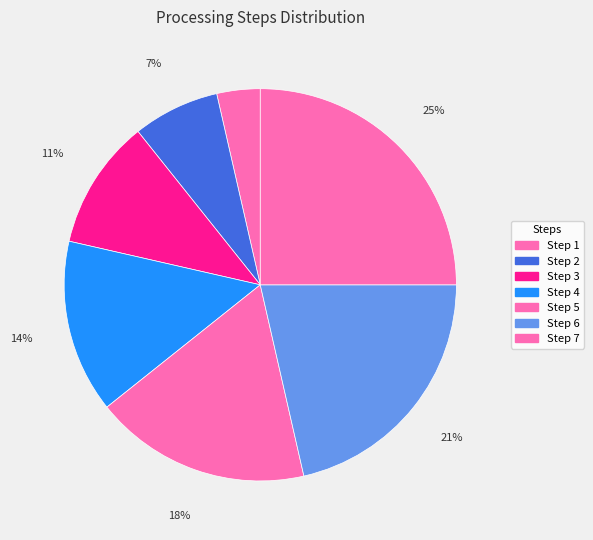

What is the smallest slice in the pie chart?

Step 1